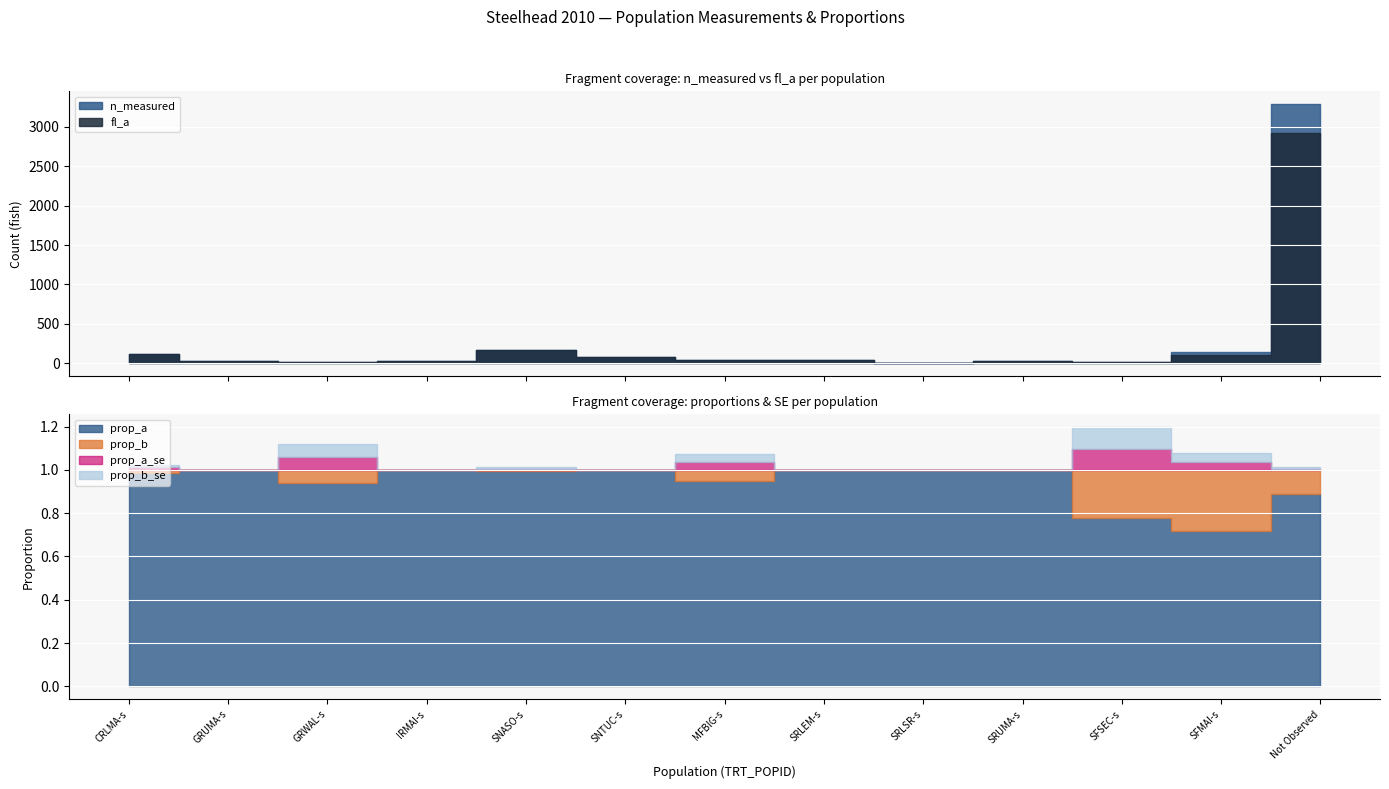

What is the difference between the maximum and second lowest values in the prop_a_se series?

0.1